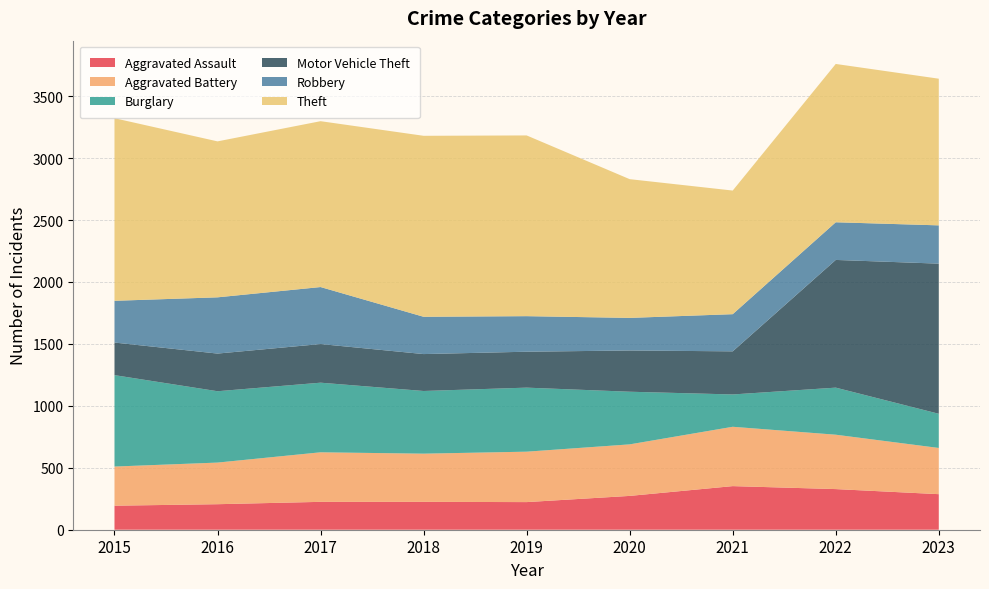

Reading left to right, extract all data points from this chart.

Aggravated Assault: 2015=194	2016=206	2017=225	2018=225	2019=223	2020=273	2021=352	2022=328	2023=287
Aggravated Battery: 2015=316	2016=336	2017=400	2018=389	2019=407	2020=416	2021=479	2022=439	2023=373
Burglary: 2015=738	2016=576	2017=562	2018=506	2019=517	2020=425	2021=261	2022=380	2023=276
Motor Vehicle Theft: 2015=263	2016=304	2017=312	2018=298	2019=290	2020=333	2021=348	2022=1031	2023=1212
Robbery: 2015=337	2016=454	2017=460	2018=301	2019=287	2020=263	2021=300	2022=304	2023=309
Theft: 2015=1474	2016=1259	2017=1339	2018=1461	2019=1459	2020=1120	2021=998	2022=1278	2023=1184